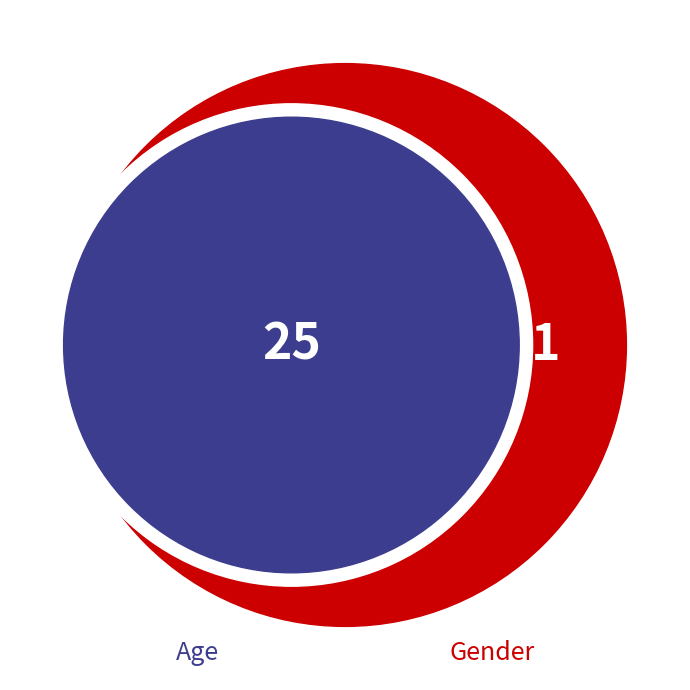

To the nearest percent, what is the average slice percentage?

50%